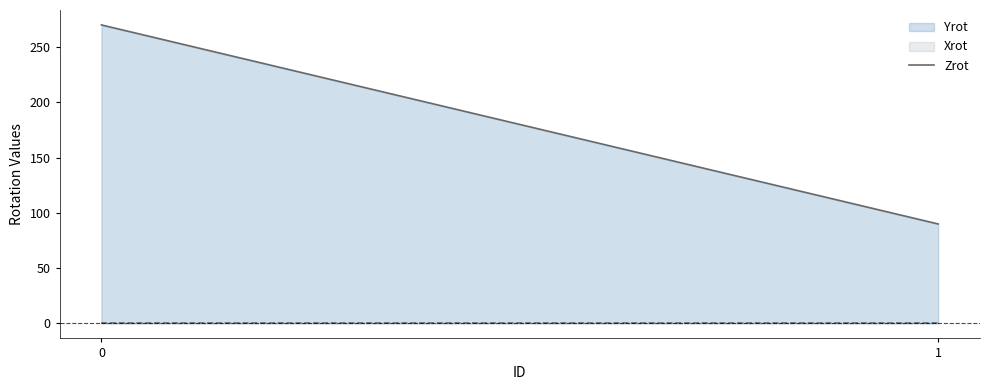

What value does the data have at 0?

270